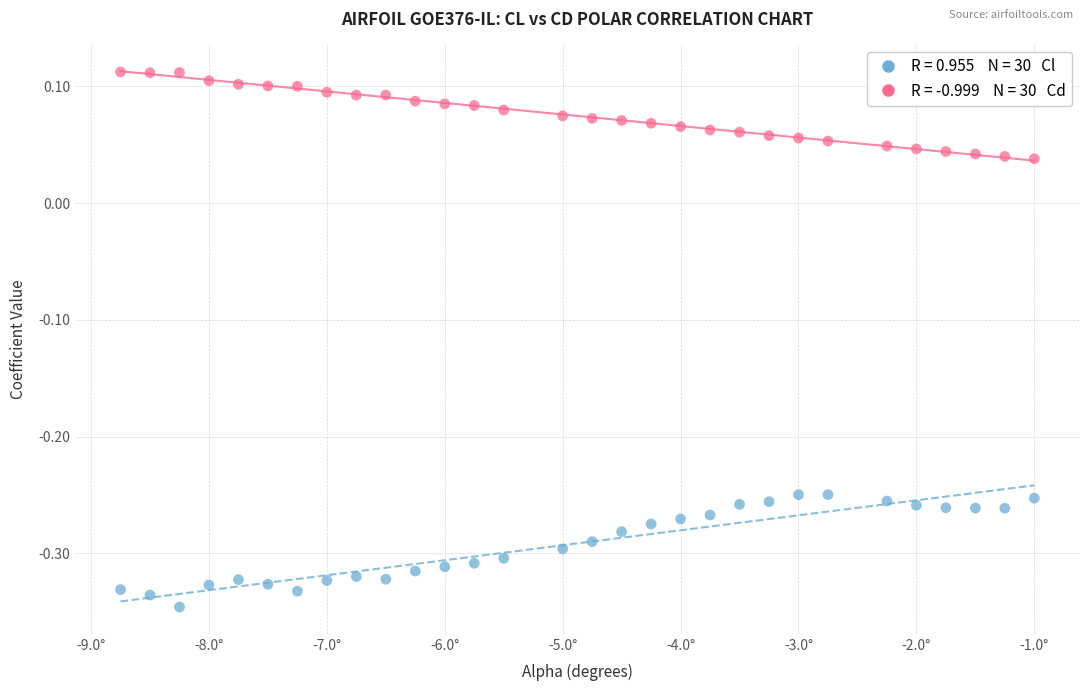

Across all data points, what is the range of Y values (max minus min)?

0.5